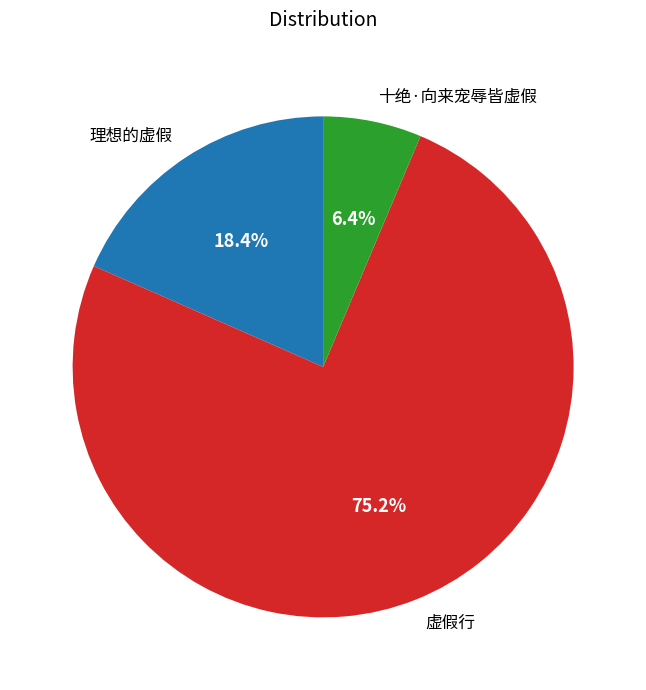

To the nearest percent, what percentage of the pie is 虚假行?

75%